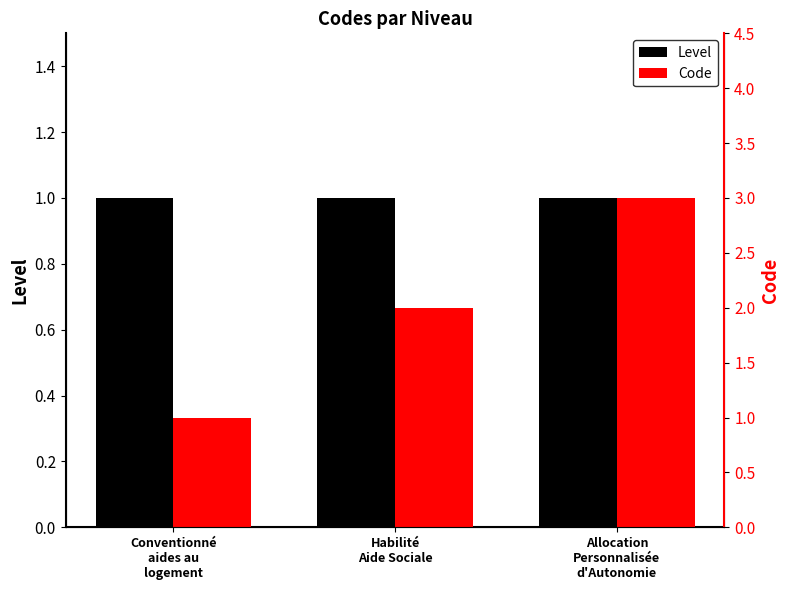

What value does the Level series have at Conventionné
aides au
logement?

1